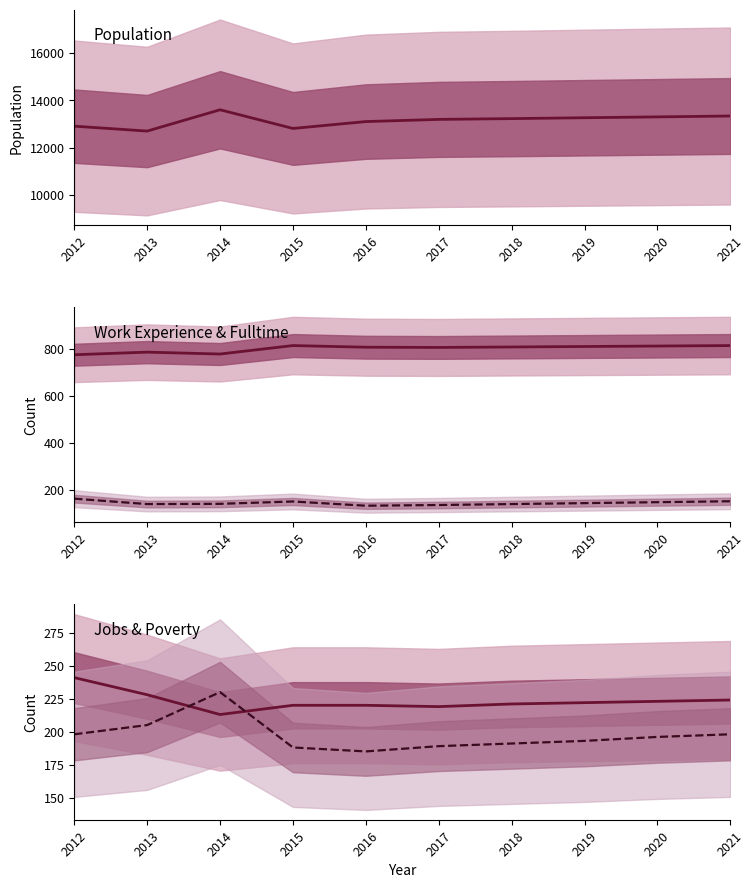

At which label does Work Experience reach its peak?

2015